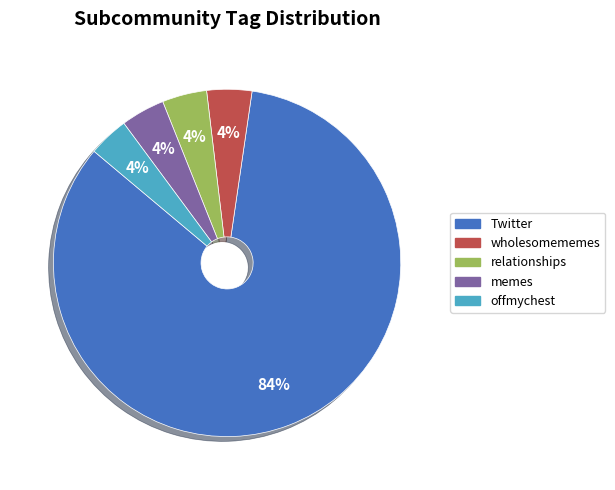

How many segments does this pie chart have?

5